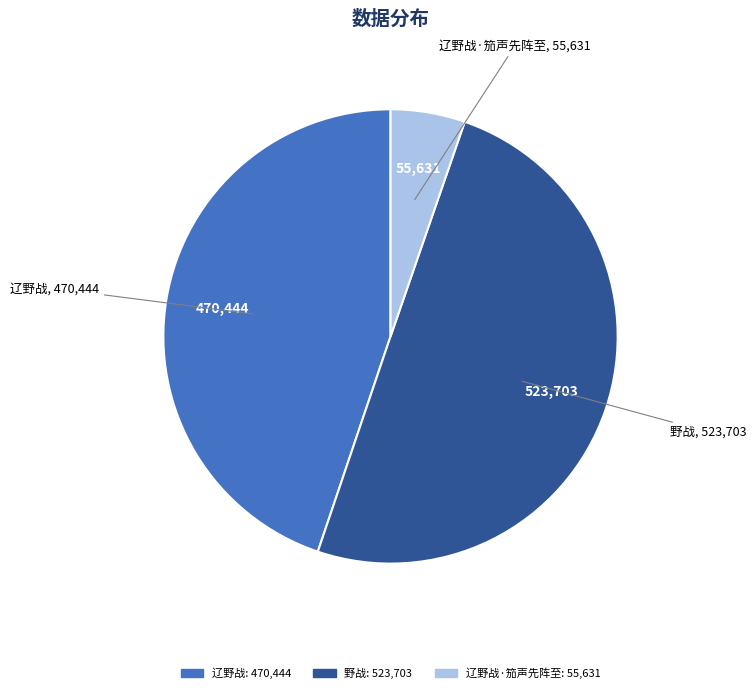

How many slices are in this pie chart?

3